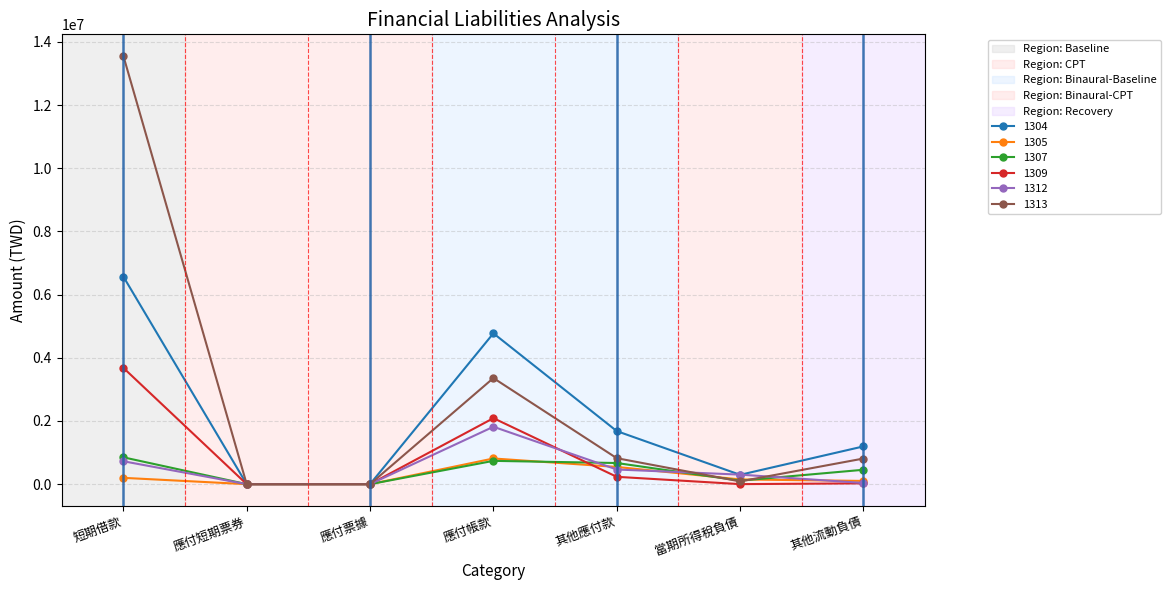

True or false: 1304 has a value of 0 at 應付票據.

True